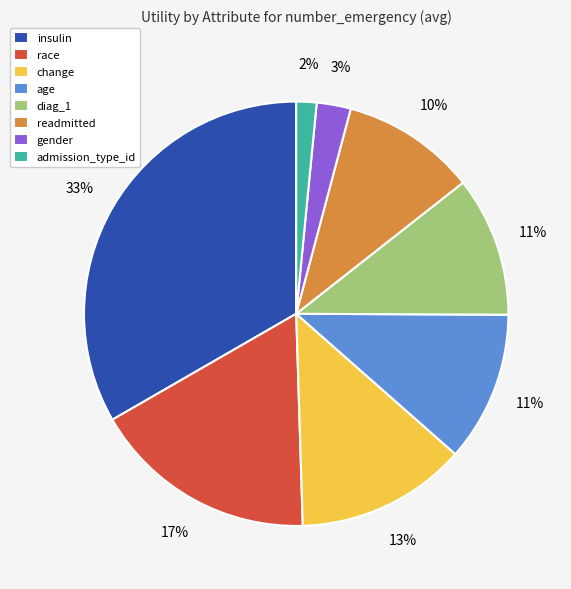

How many segments does this pie chart have?

8